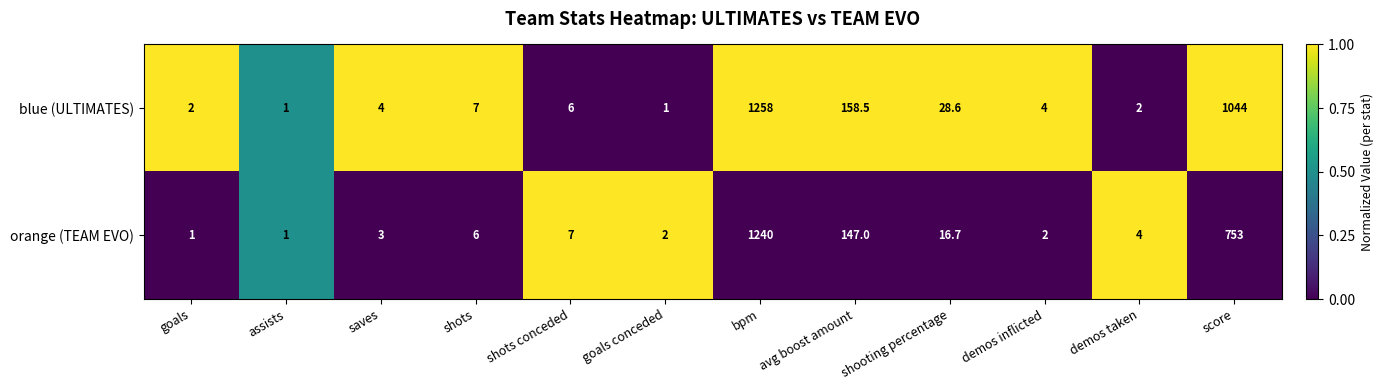

What is the total value across all series at demos taken?

6.0